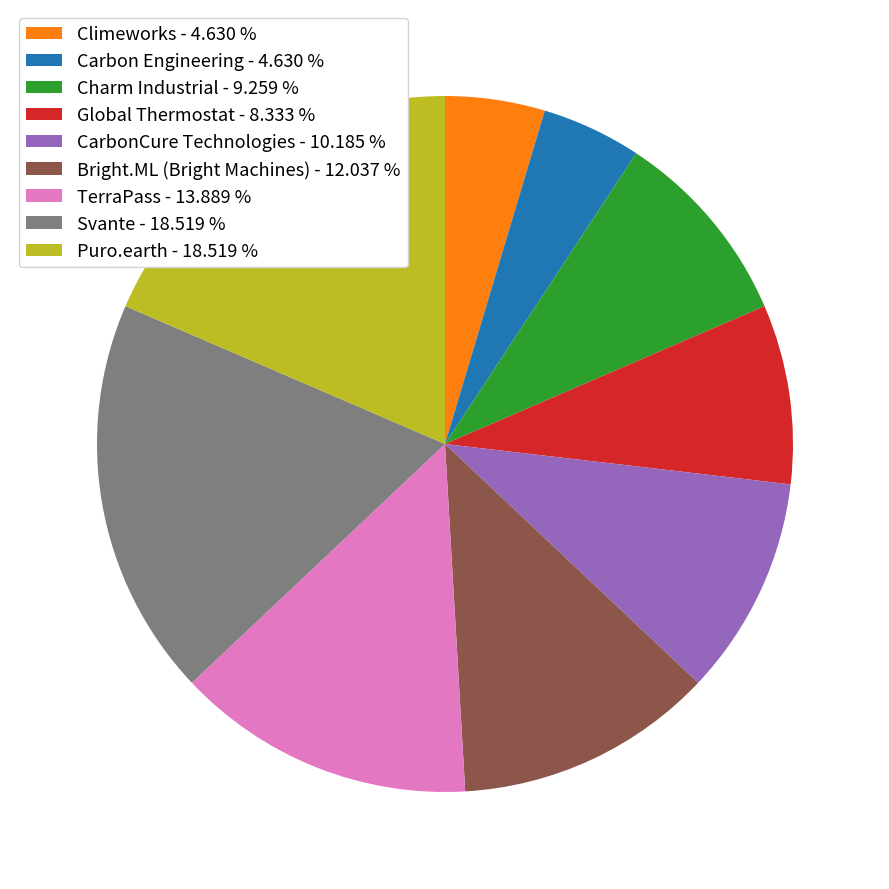

What is the ratio of the value at Svante - 18.519 % to the value at Charm Industrial - 9.259 %?

2.0